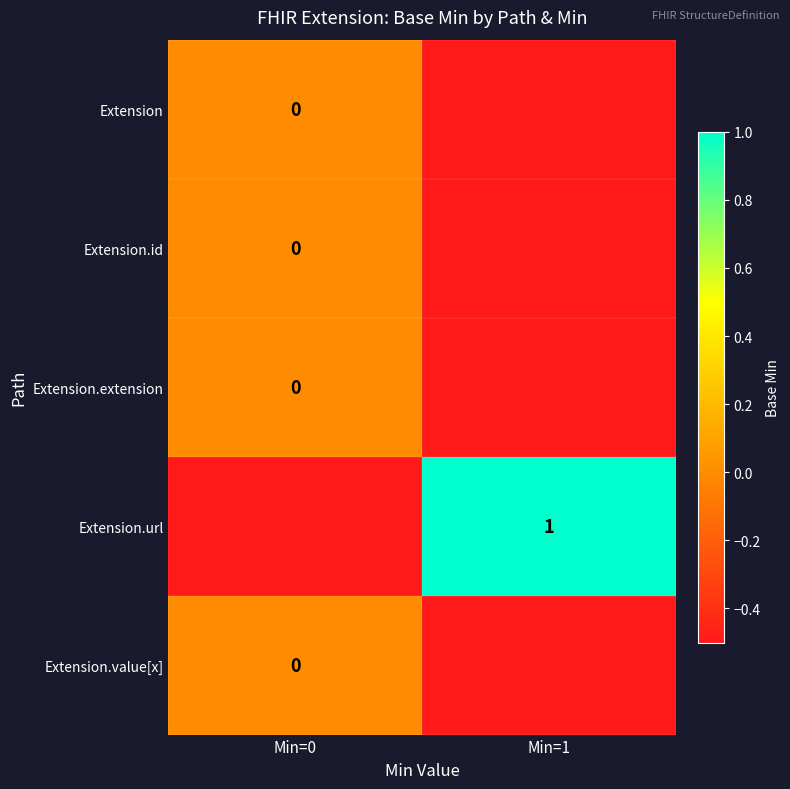

Count the number of data series in this chart.

5